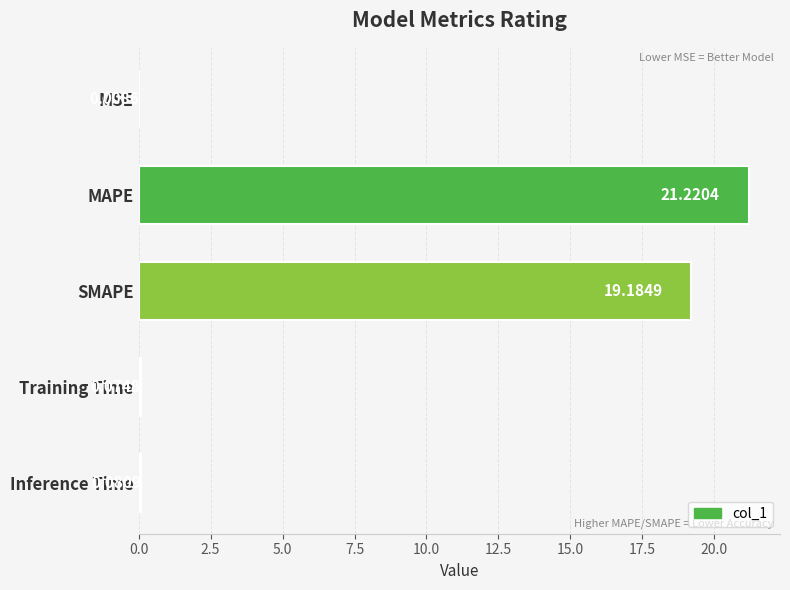

What is the sum of the values at SMAPE and Inference Time?

19.3